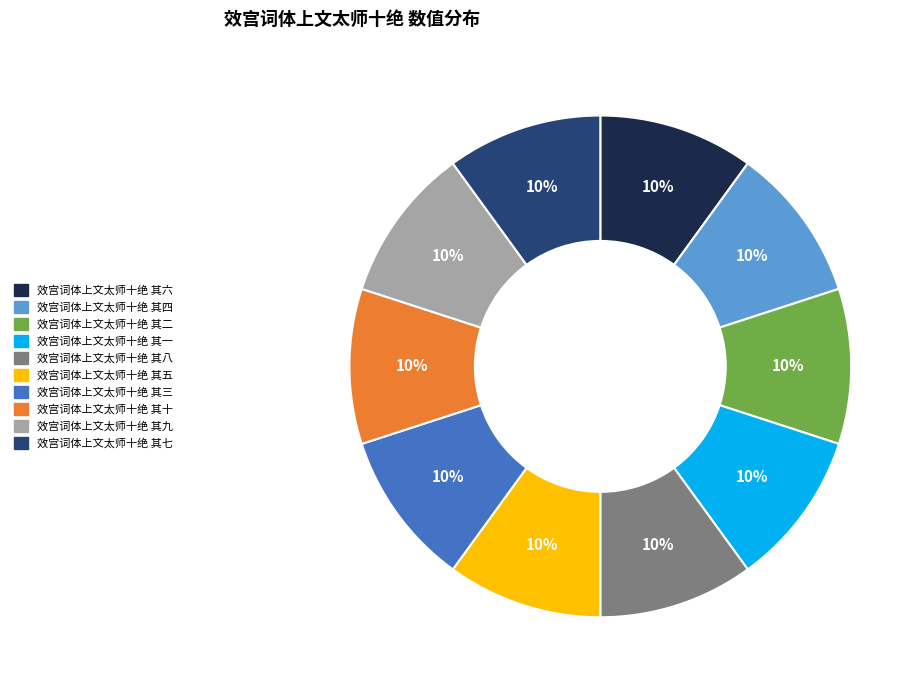

How many segments does this pie chart have?

10